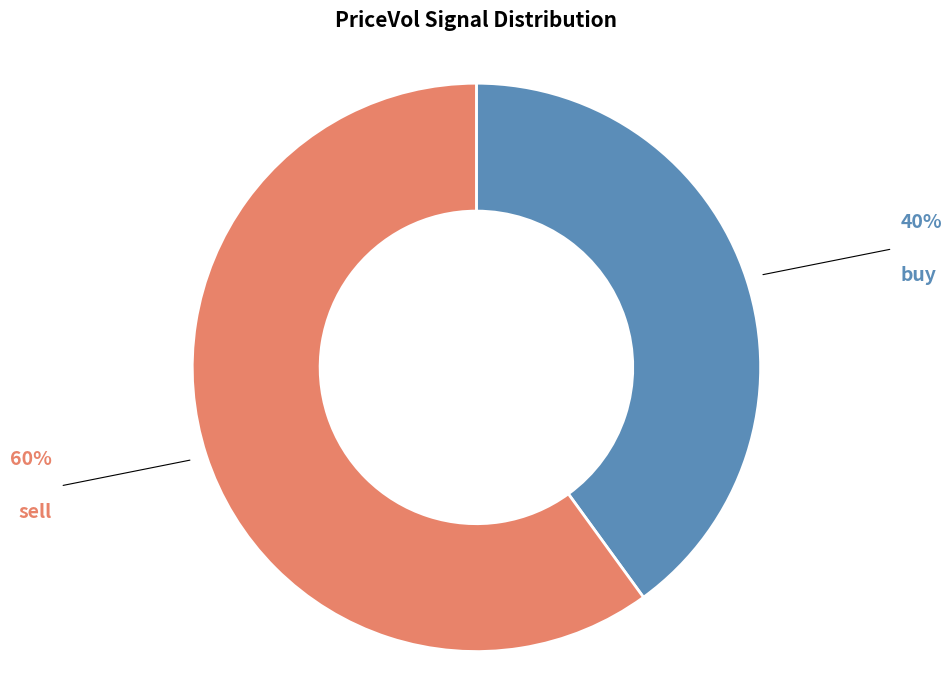

Is there a majority slice in this chart?

Yes